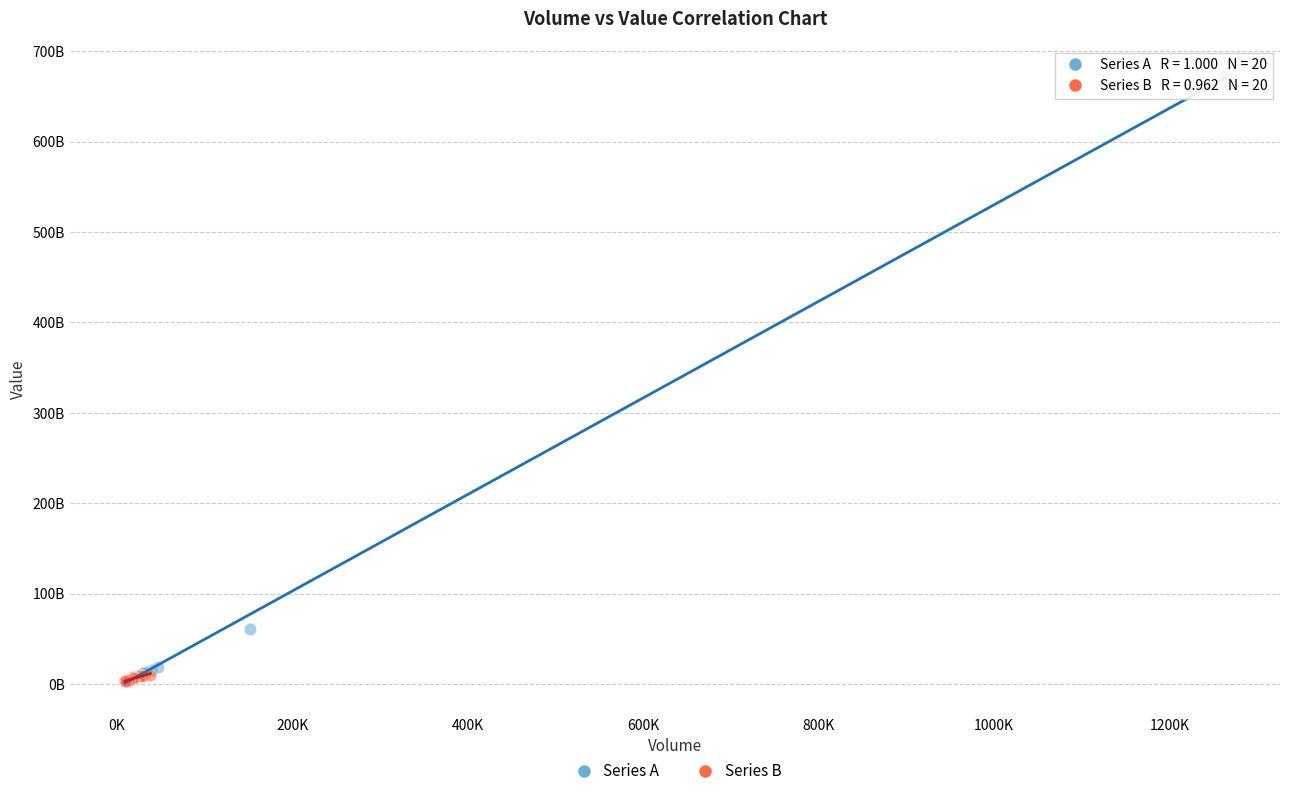

What are all the series names shown in the legend?

Series A, Series B